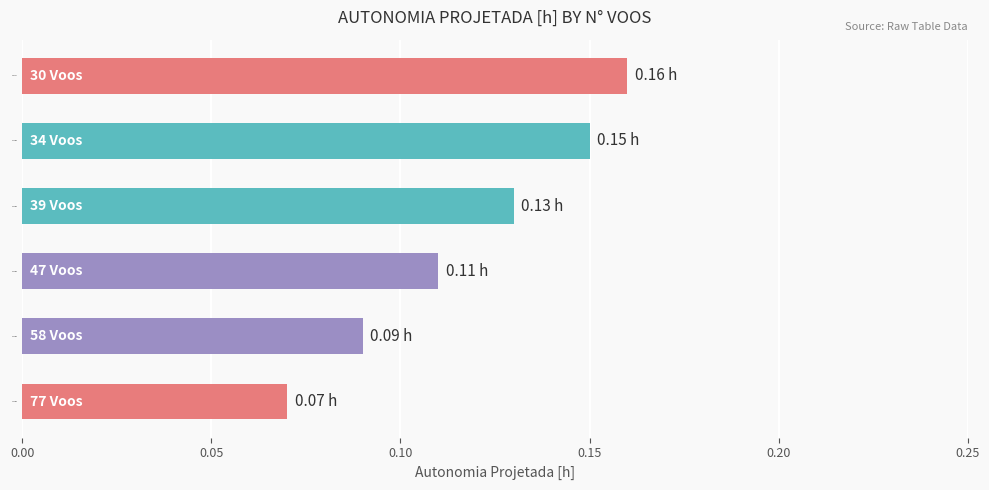

Rank the categories by value from lowest to highest.

77 Voos, 58 Voos, 47 Voos, 39 Voos, 34 Voos, 30 Voos